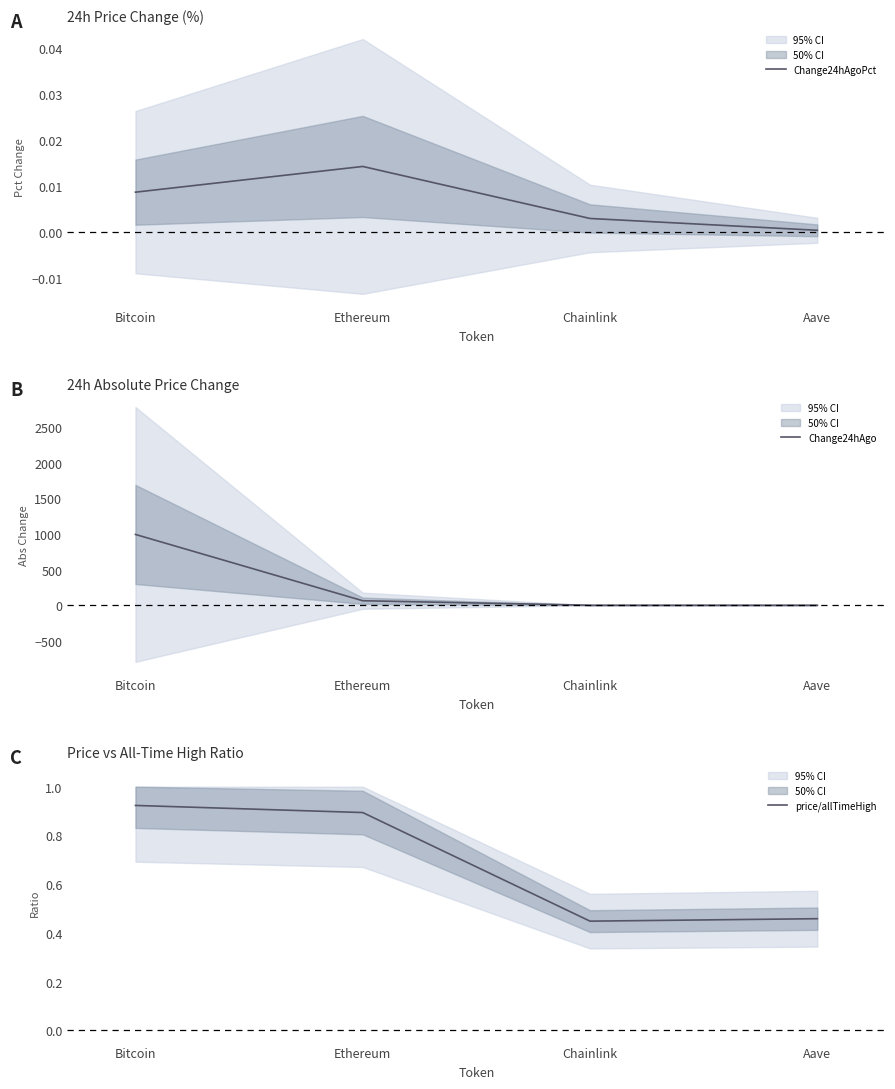

What is the label of the 1st point from the right?

Aave